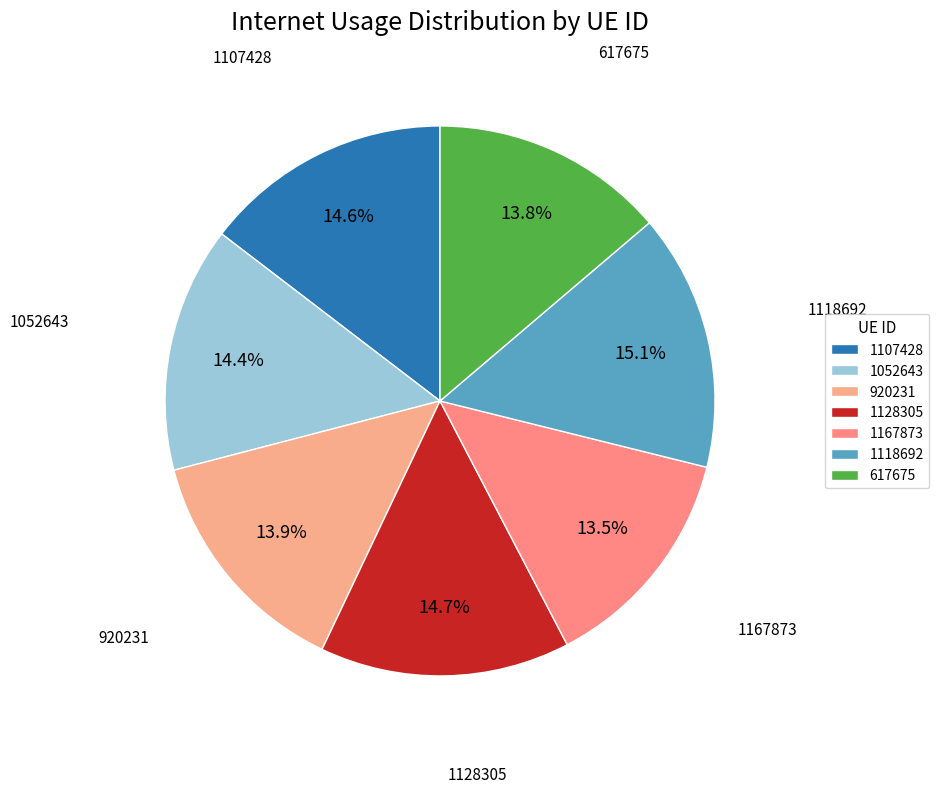

To the nearest percent, what is the average slice percentage?

14%